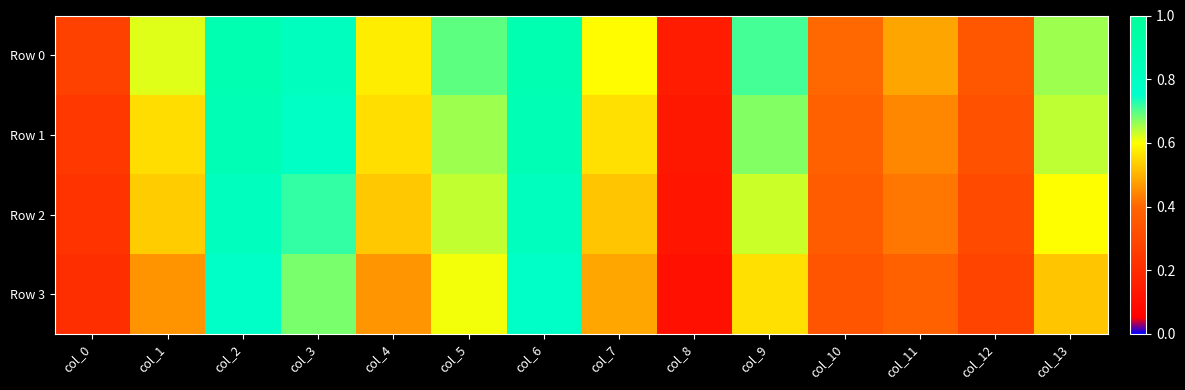

List the series in order of their overall mean, highest first.

Row 0, Row 1, Row 2, Row 3